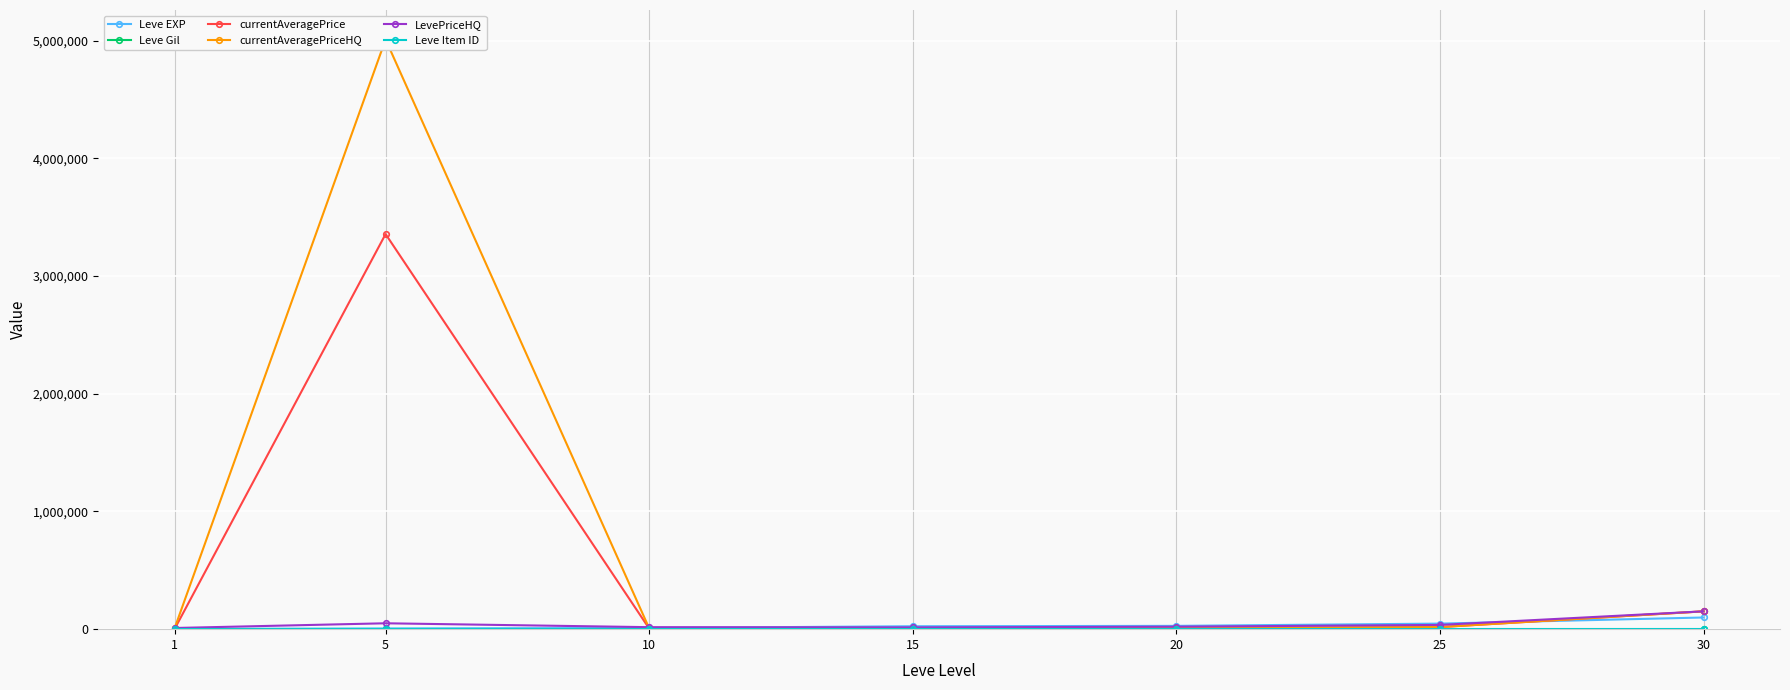

How many values in the currentAveragePriceHQ series exceed 10000?

3